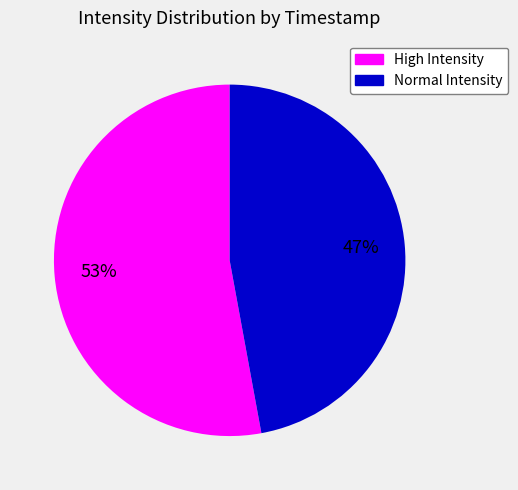

To the nearest percent, what is the difference between the largest and smallest slice percentages?

6%